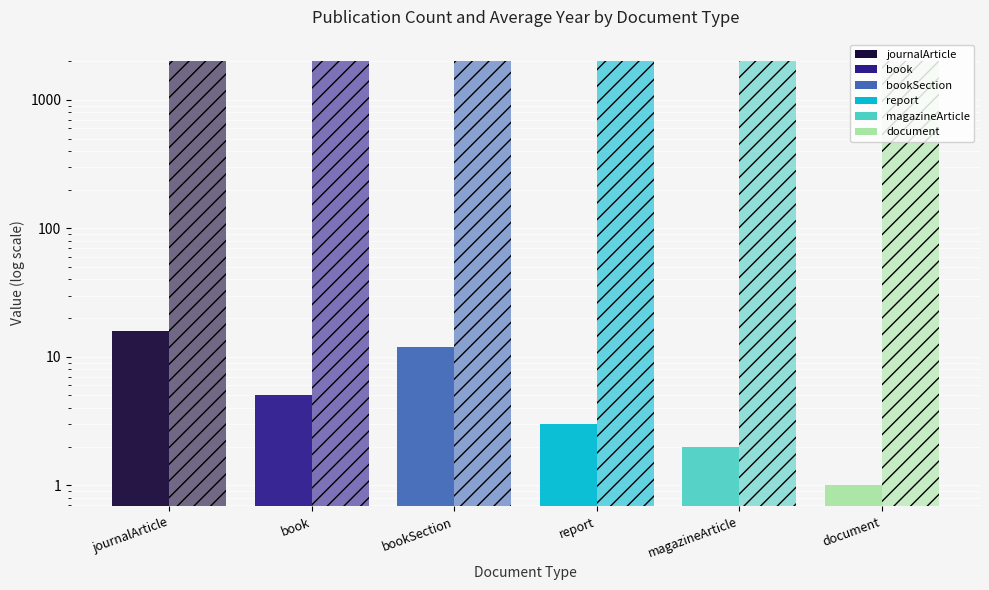

What is the lowest value of the Count series?

1